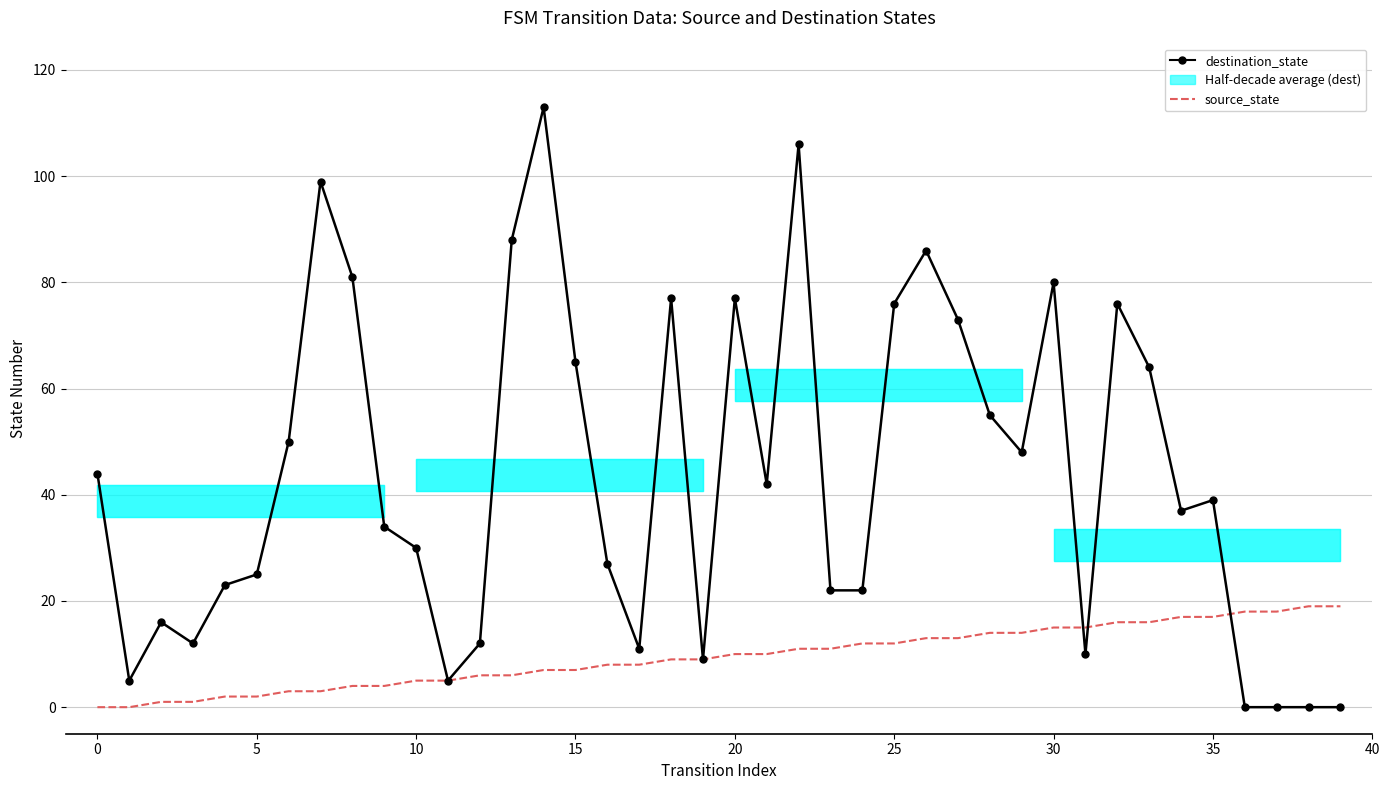

In destination_state, how many points are lower than both neighbors (excluding endpoints)?

9